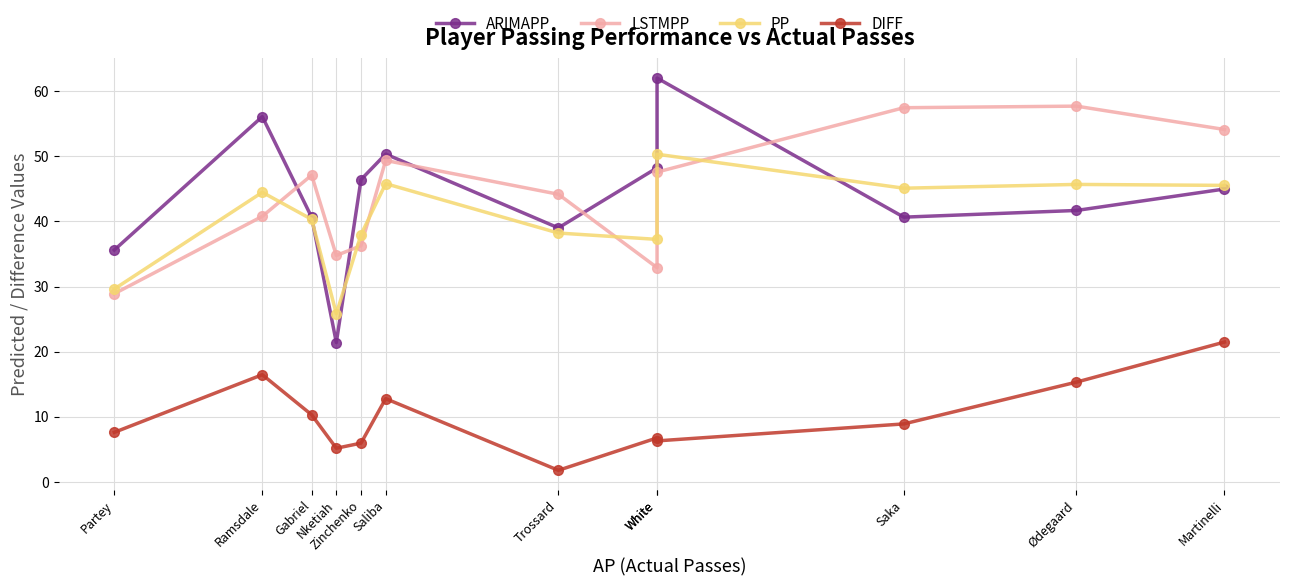

After their last crossing, which series has the higher values: ARIMAPP or LSTMPP?

LSTMPP